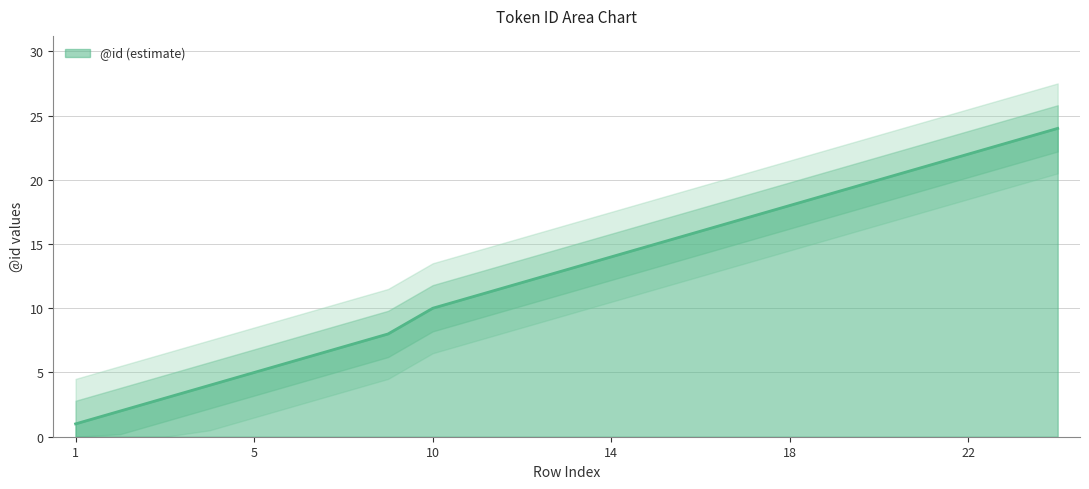

Which category has the highest value across all series?

24